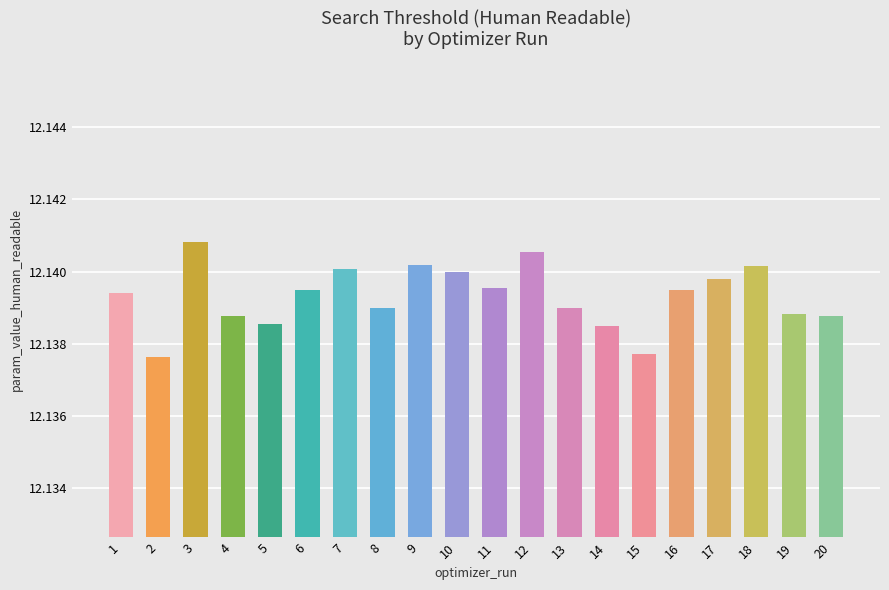

Which label corresponds to the largest value in the chart?

3